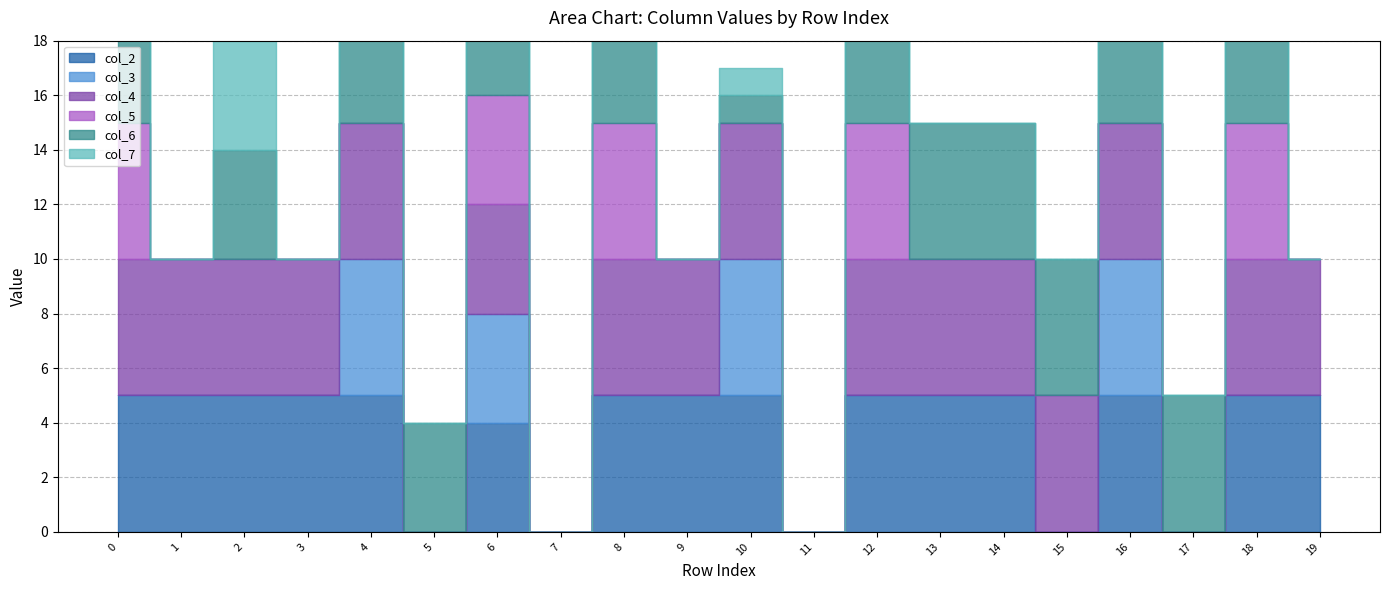

How many values in col_4 are above zero?

16